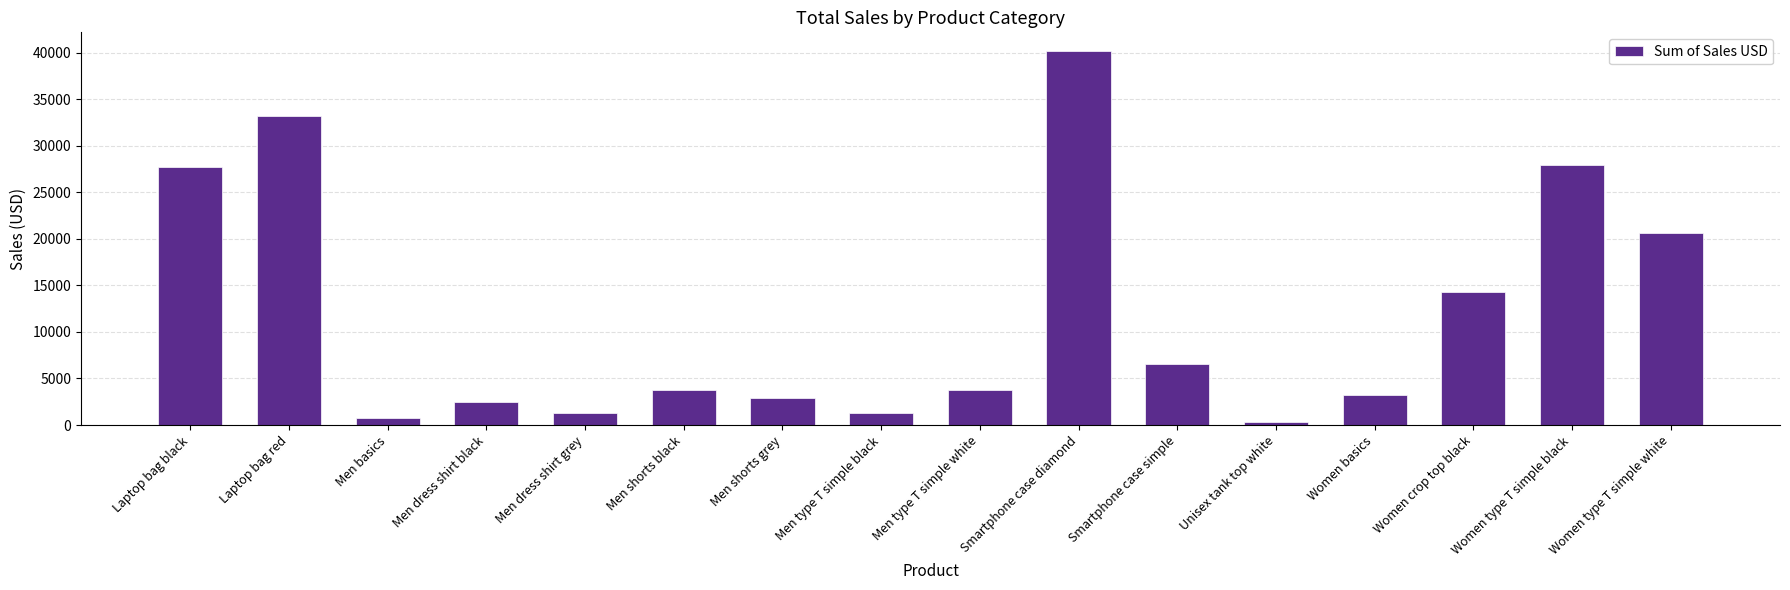

Which label corresponds to the smallest value in the chart?

Unisex tank top white